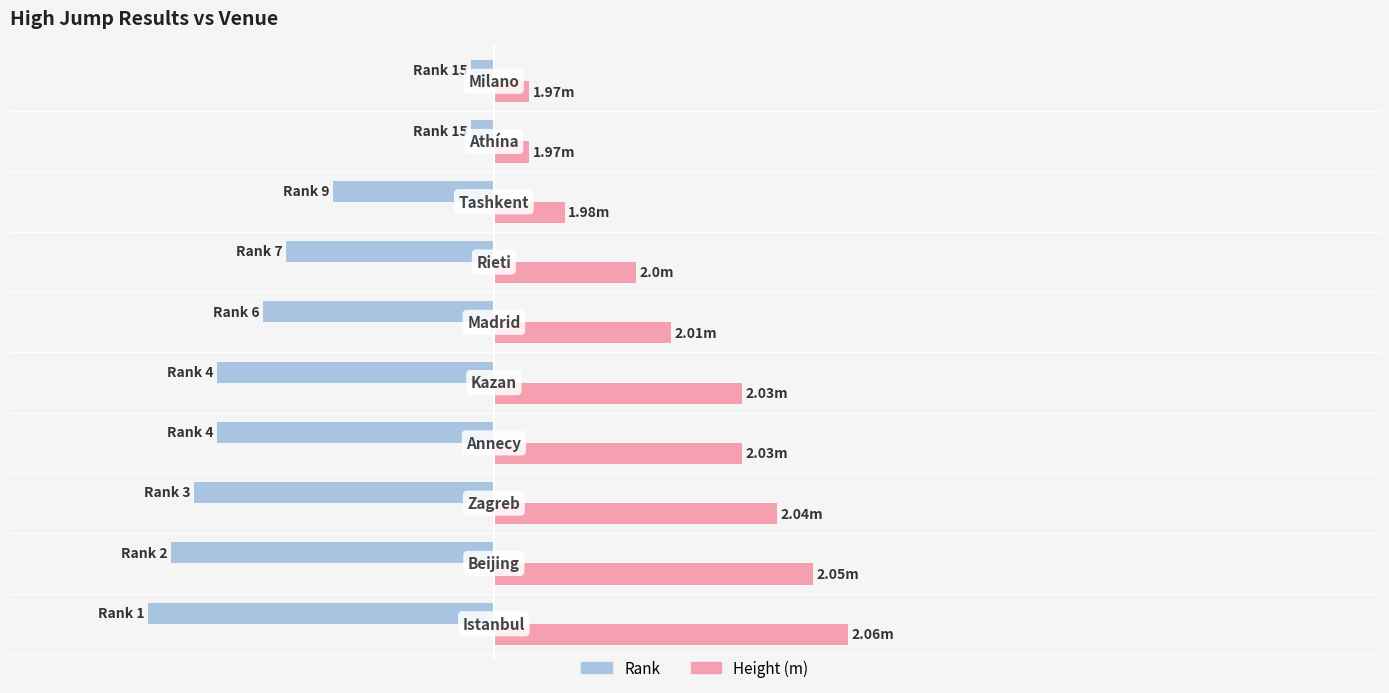

What are all the series names shown in the legend?

Rank, Height (m)